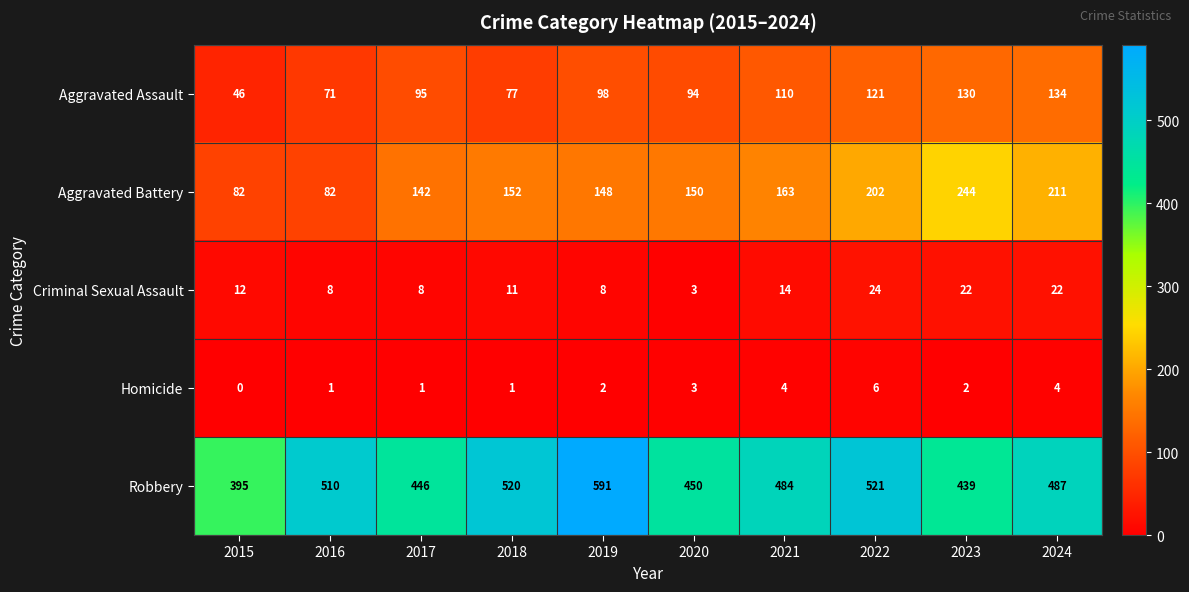

What is the difference between the maximum and second lowest values in the Homicide series?

5